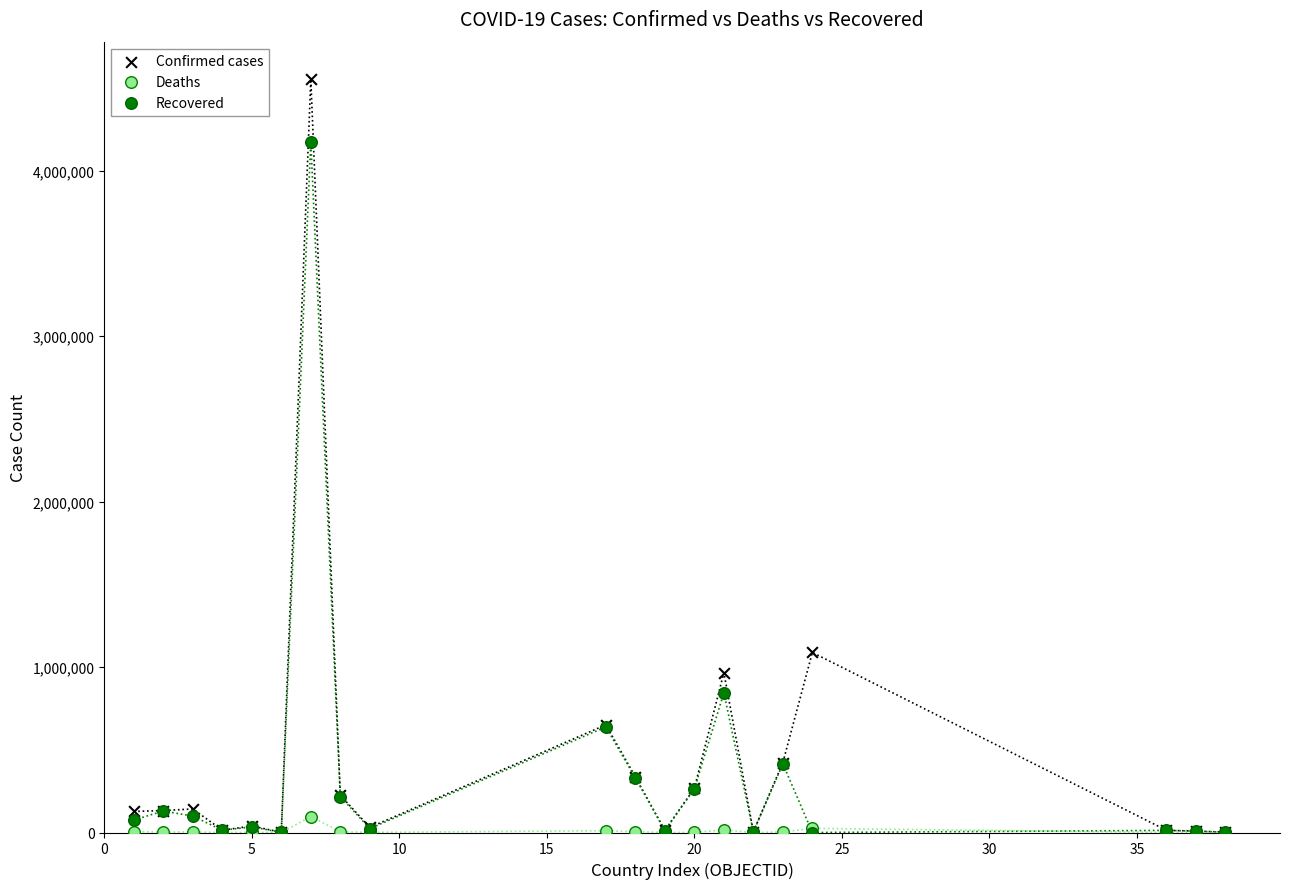

What are all the series names shown in the legend?

Confirmed cases, Deaths, Recovered